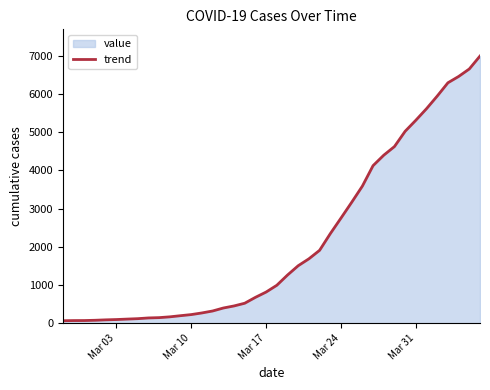

What is the maximum value shown in the chart?

6994